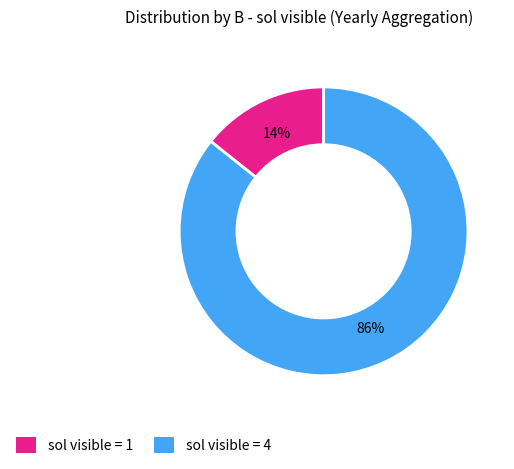

Does any single category account for the majority?

Yes